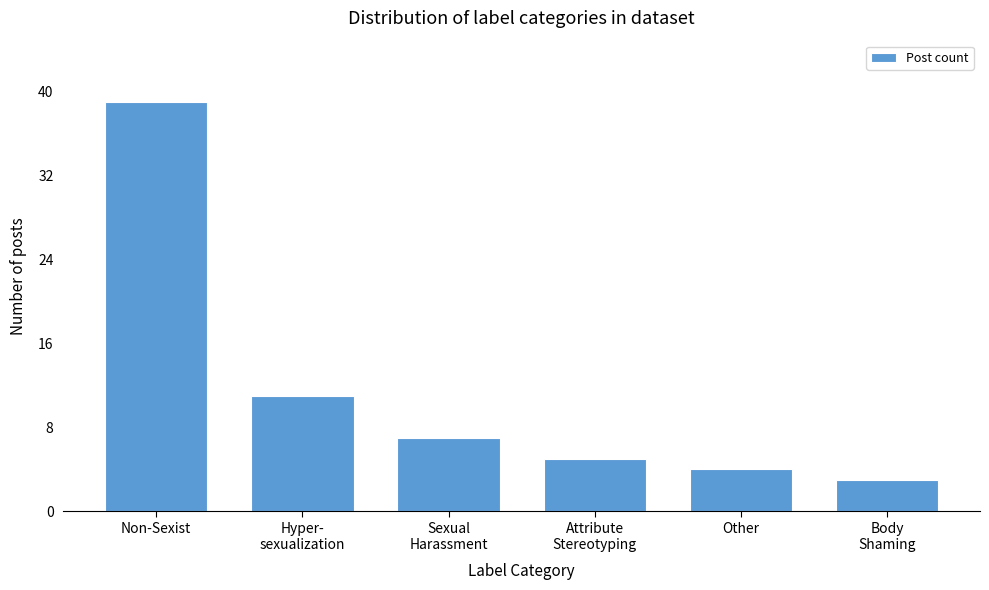

Reading left to right, what are all the values shown in this chart?

39	11	7	5	4	3